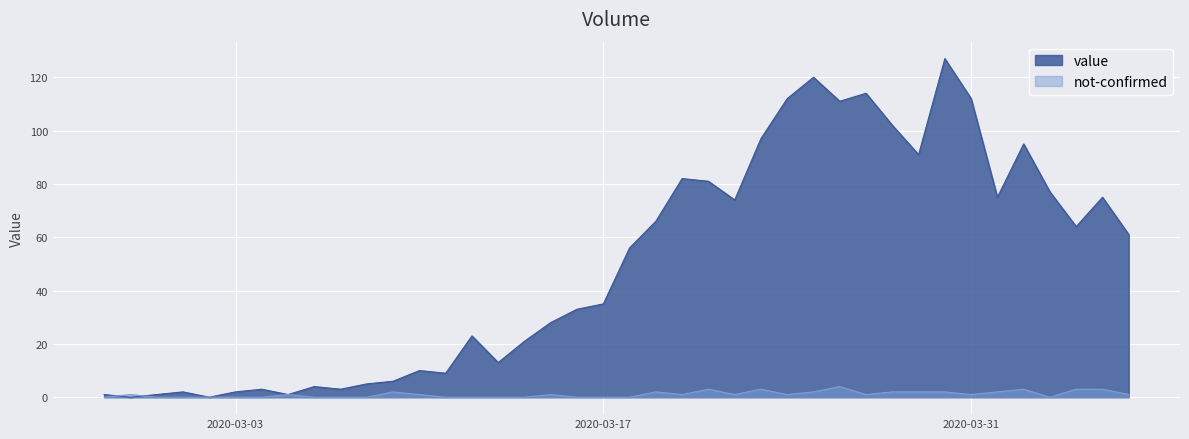

After their last crossing, which series has the higher values: not-confirmed or value?

value